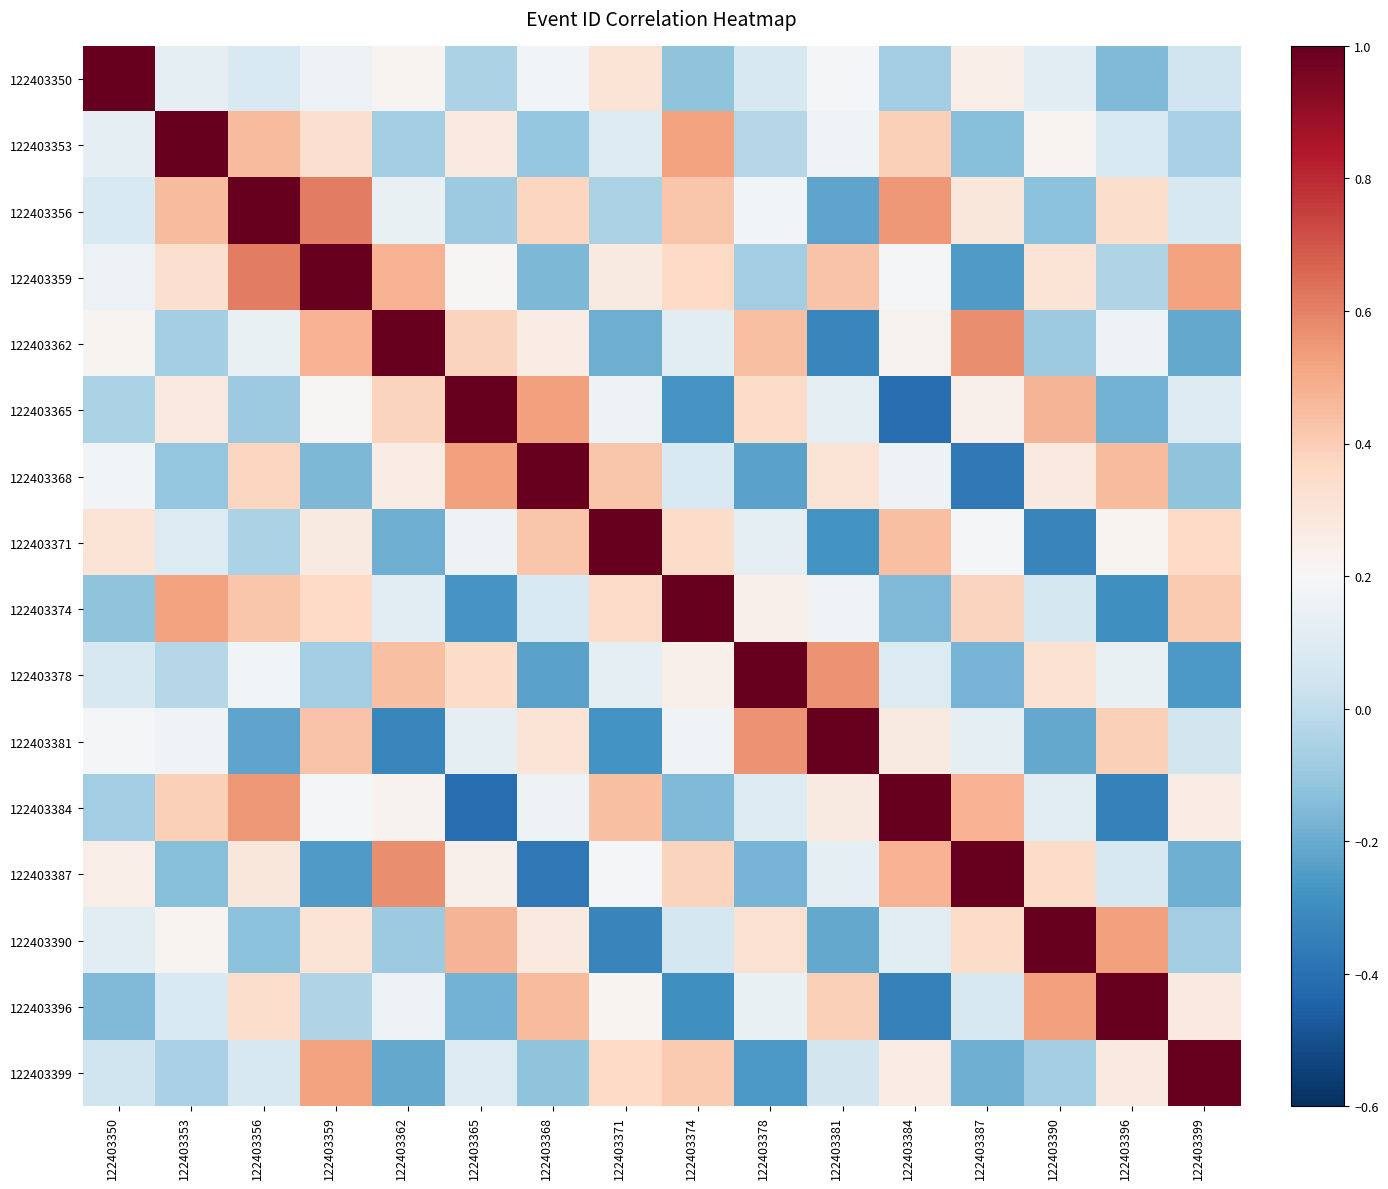

Rank the series at 122403371 from lowest to highest value.

122403390, 122403381, 122403362, 122403356, 122403353, 122403378, 122403365, 122403387, 122403396, 122403359, 122403350, 122403374, 122403399, 122403368, 122403384, 122403371